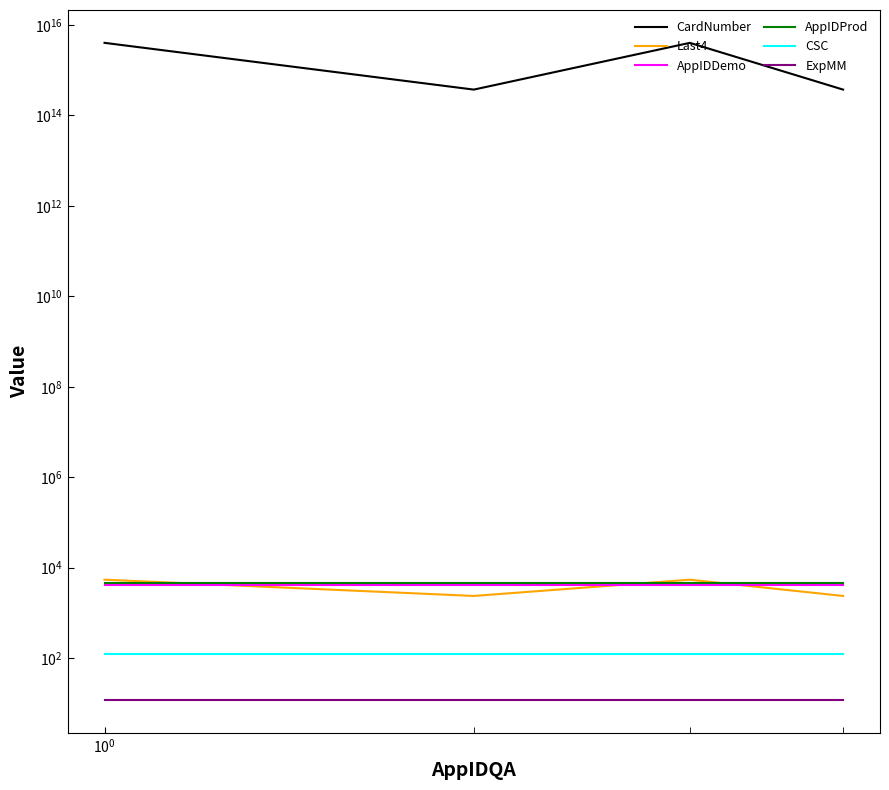

Which series has the largest total across all categories?

CardNumber